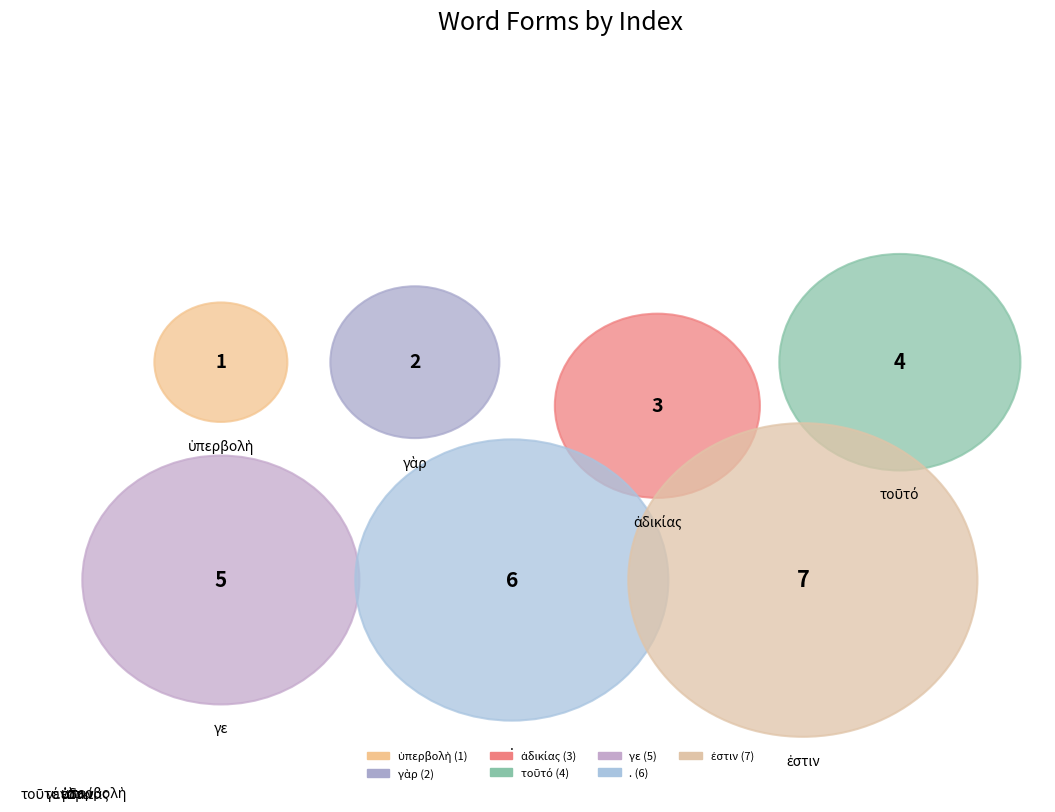

Is it true that . is 21% of the pie?

True